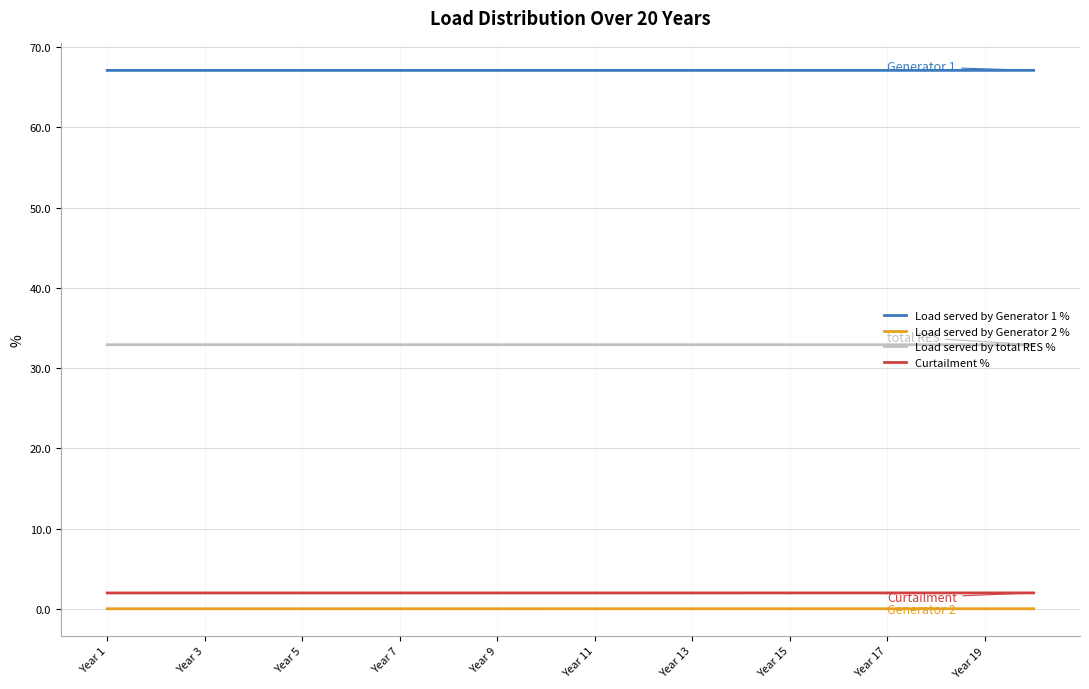

How many lines are shown in the chart?

4